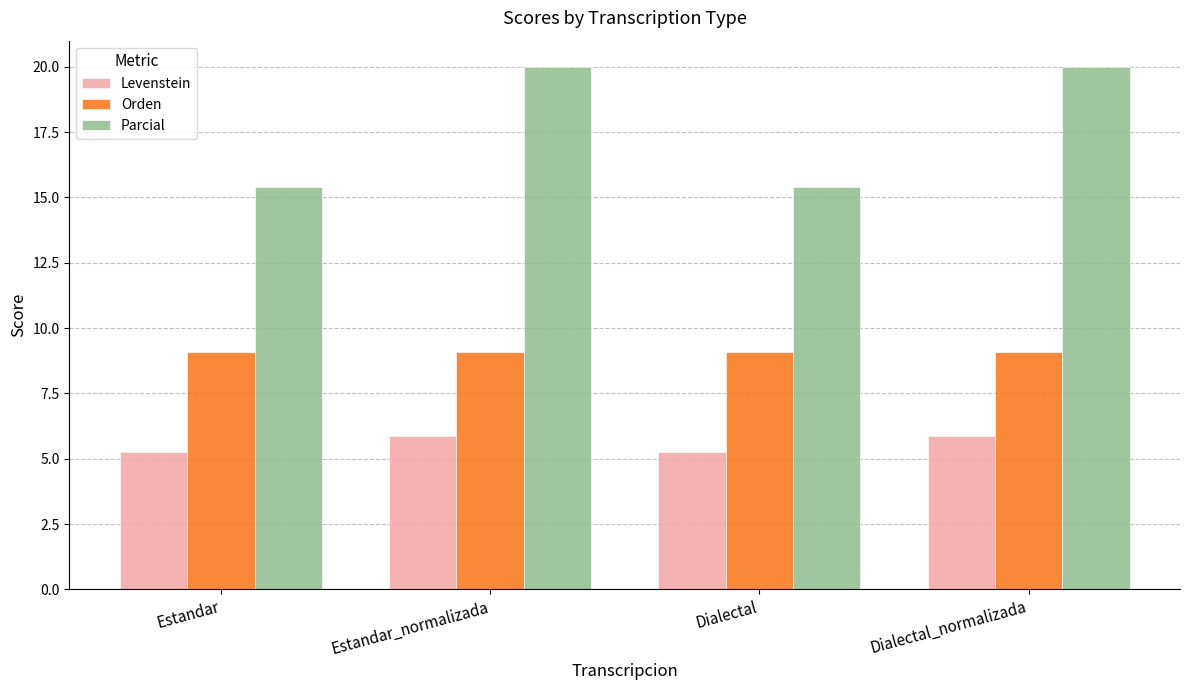

What is the value of the Orden bar at the 4th from the left?

9.1